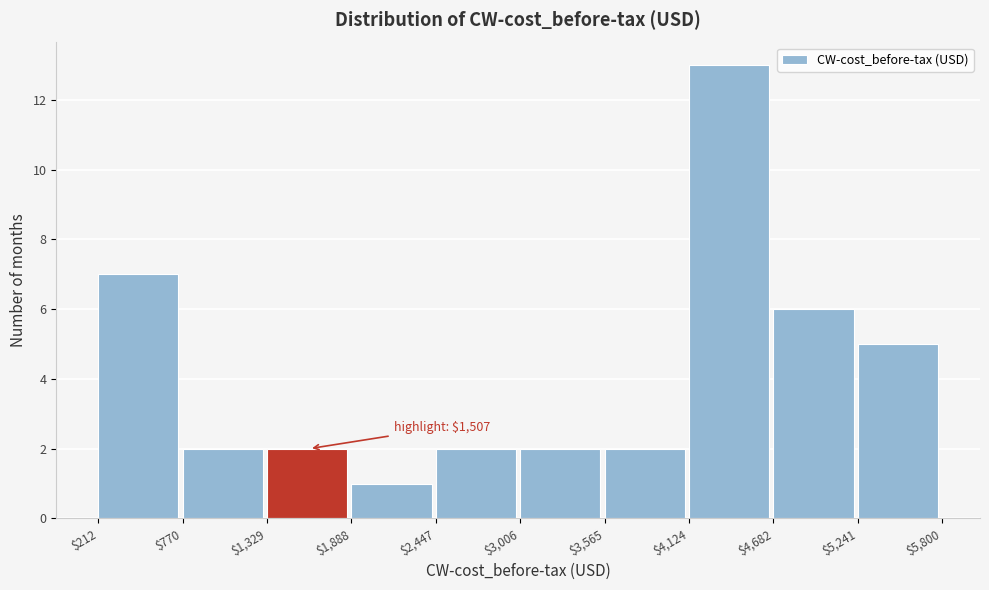

Over which range of the x-axis is the bar tallest?

$4,124 to $4,682